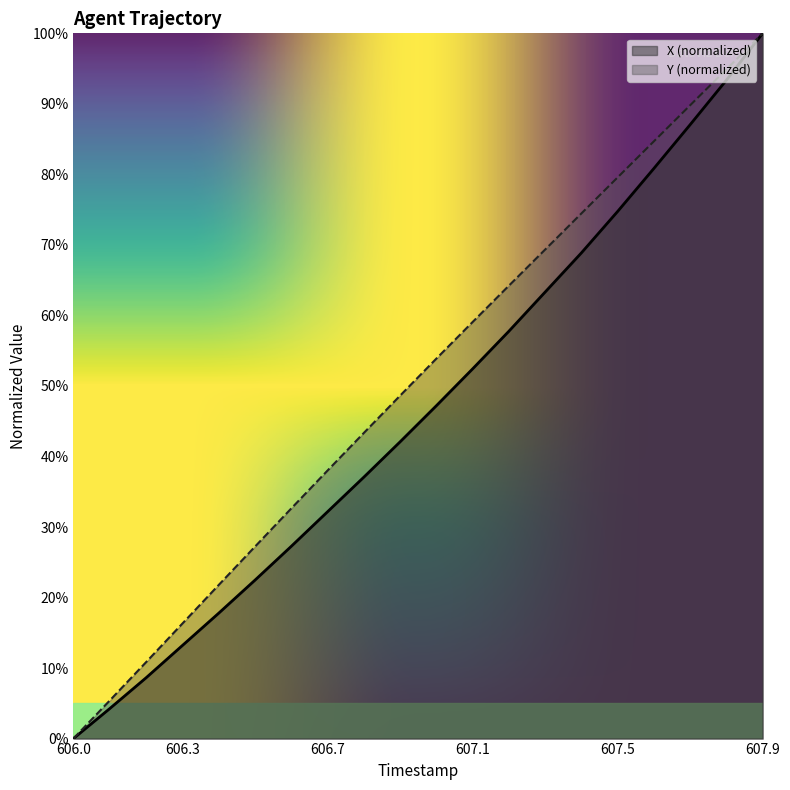

What value does the Y series have at 607.2?

64.2